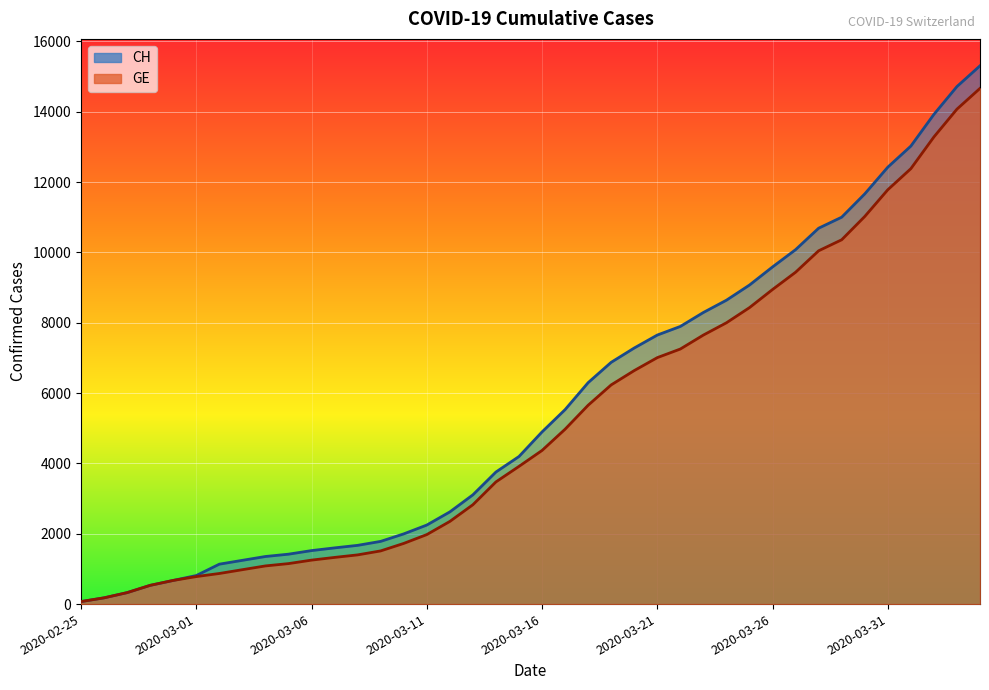

Reading left to right, transcribe all the data shown in this chart.

CH: 72	178	326	533	673	812	1135	1244	1353	1419	1521	1598	1670	1783	1996	2247	2621	3106	3755	4196	4895	5529	6296	6874	7281	7649	7894	8291	8640	9071	9586	10077	10687	11000	11662	12422	13021	13923	14714	15304
GE: 72	178	326	533	673	782	870	978	1085	1151	1250	1327	1399	1512	1725	1976	2350	2825	3474	3915	4368	4972	5654	6232	6639	7007	7252	7649	7998	8429	8944	9435	10045	10358	11020	11780	12379	13281	14072	14662